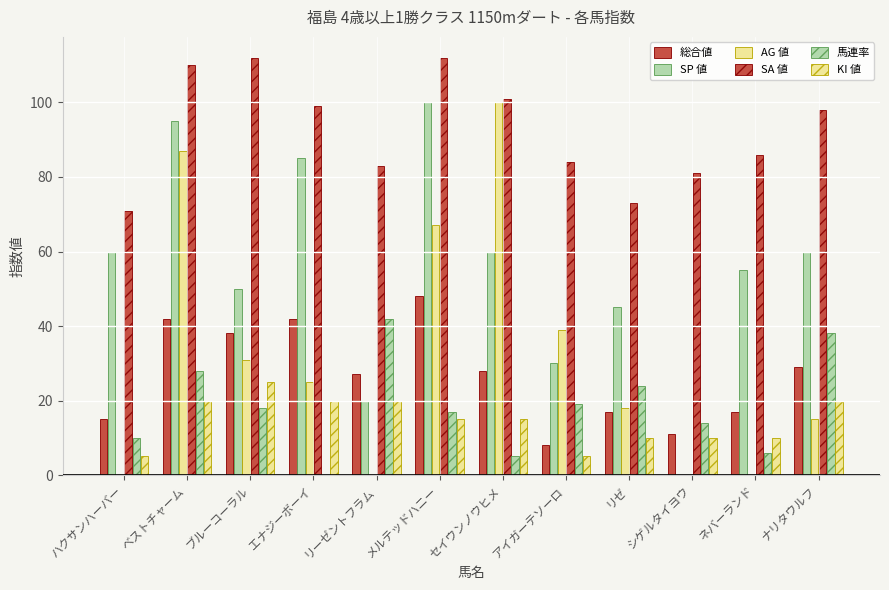

Count the number of categories in the chart.

12